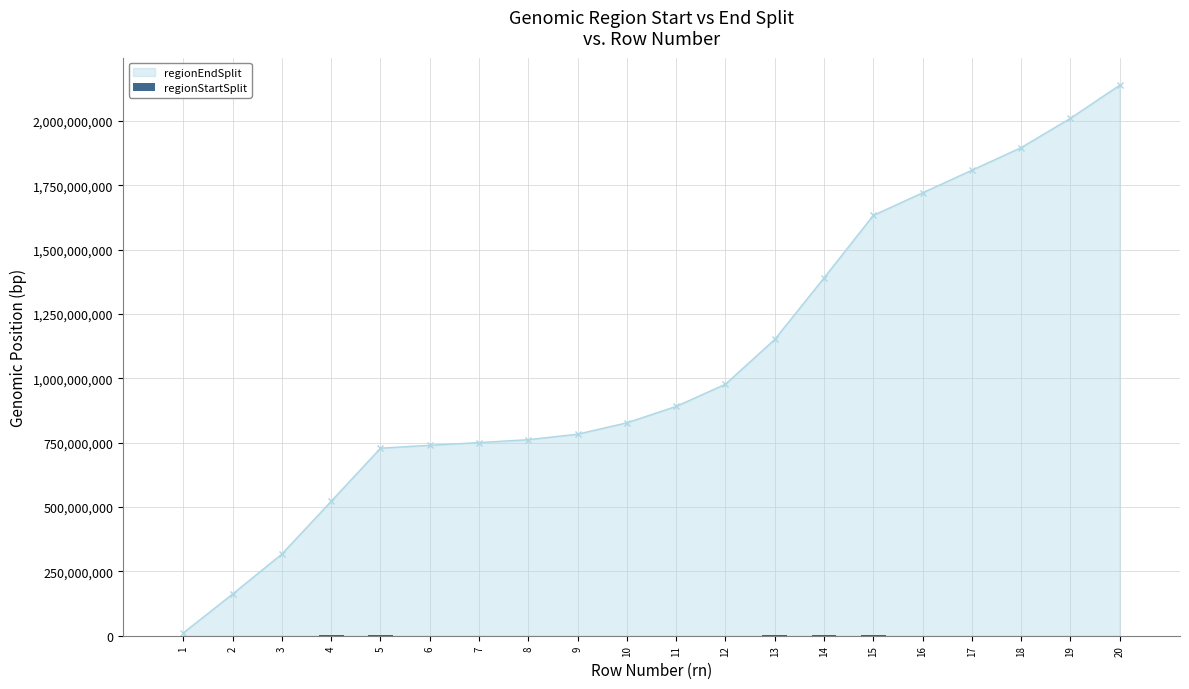

What is the difference between the maximum and minimum values?

1160225.6